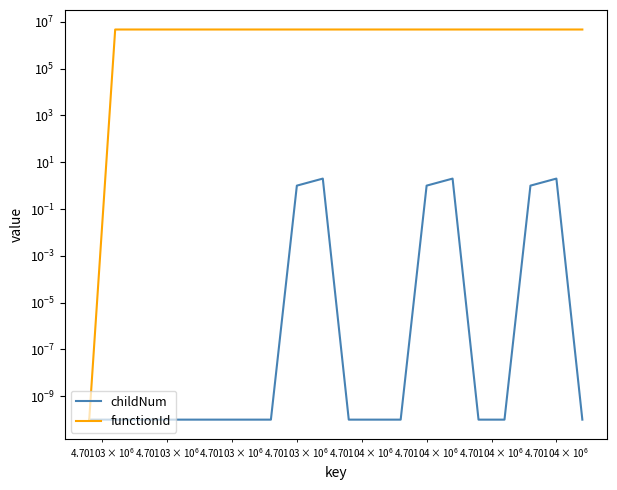

True or false: childNum has more than 1 points higher than both neighbors.

True